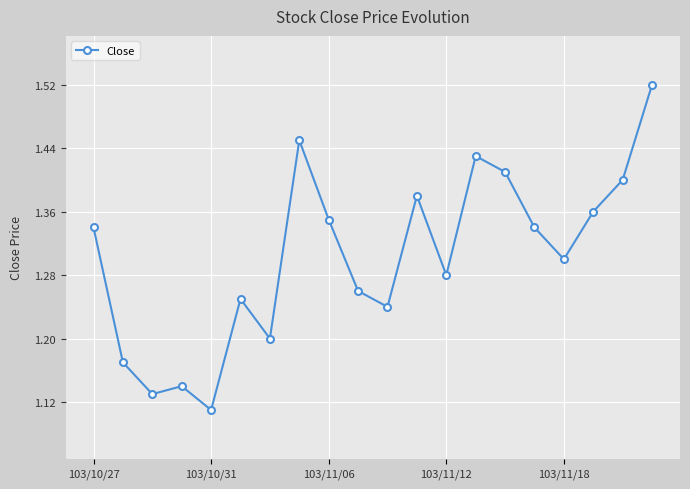

What is the sum of all values?

26.1